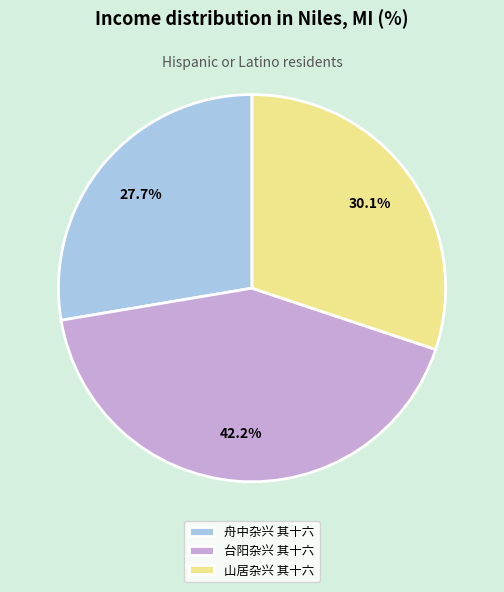

Approximately how many times larger is the value at 台阳杂兴 其十六 compared to 山居杂兴 其十六?

1.4